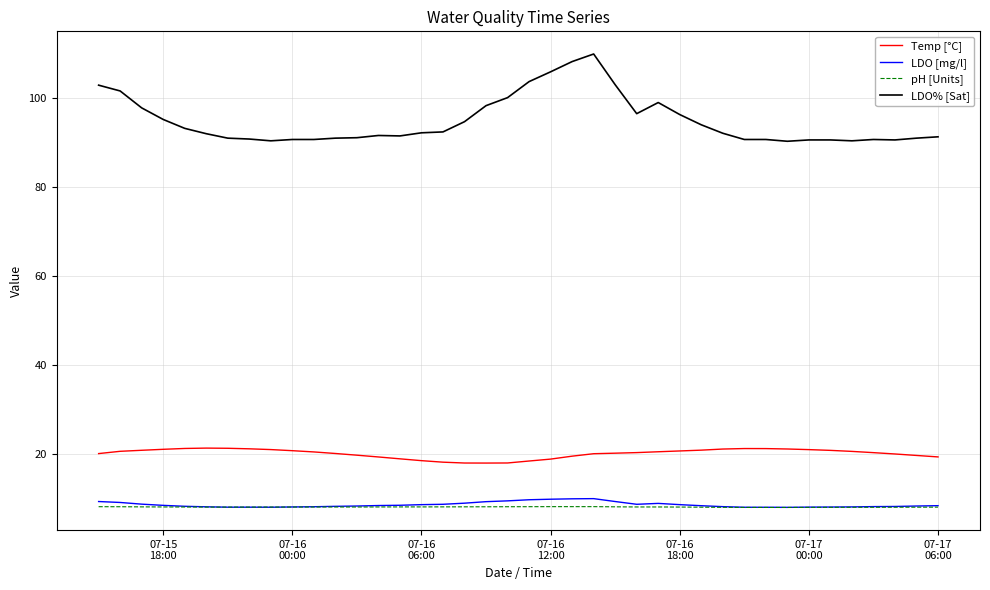

Which series has the largest total across all categories?

LDO% [Sat]